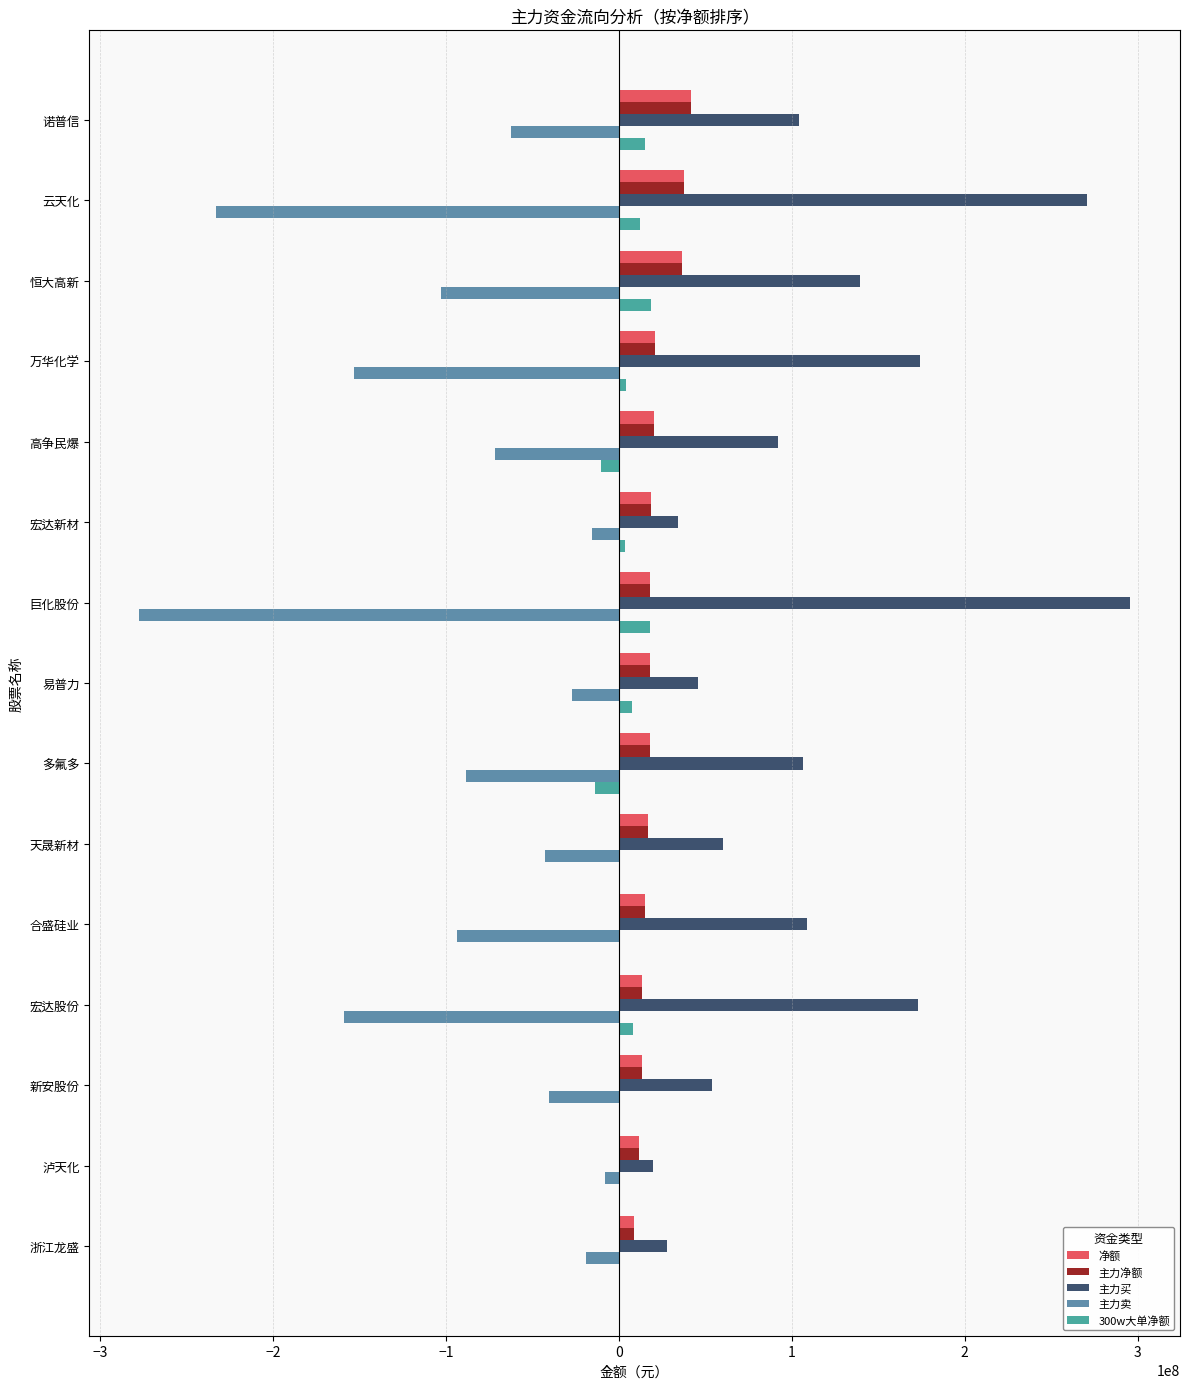

What is the average value of the 主力卖 series?

-93099786